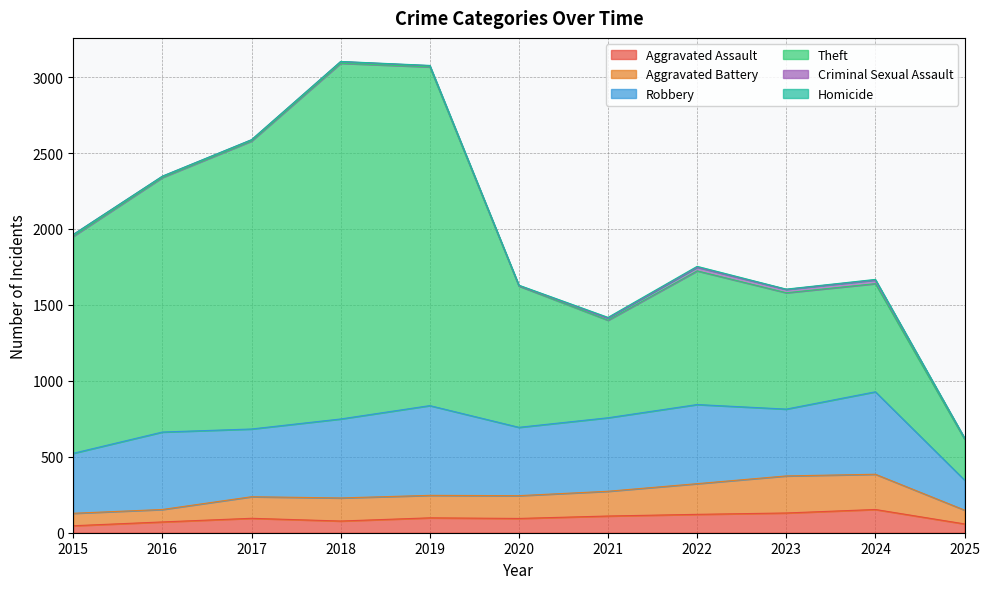

What is the sum of all Criminal Sexual Assault values?

141